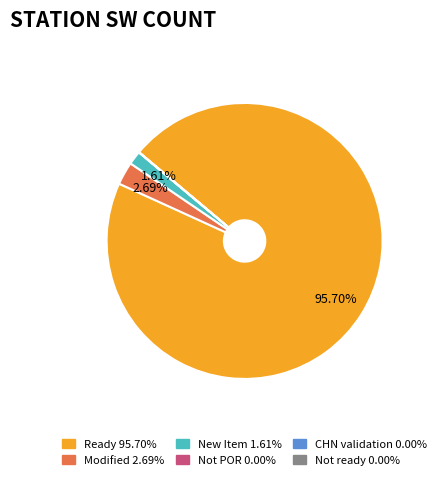

Does New Item represent more than half of the total?

No